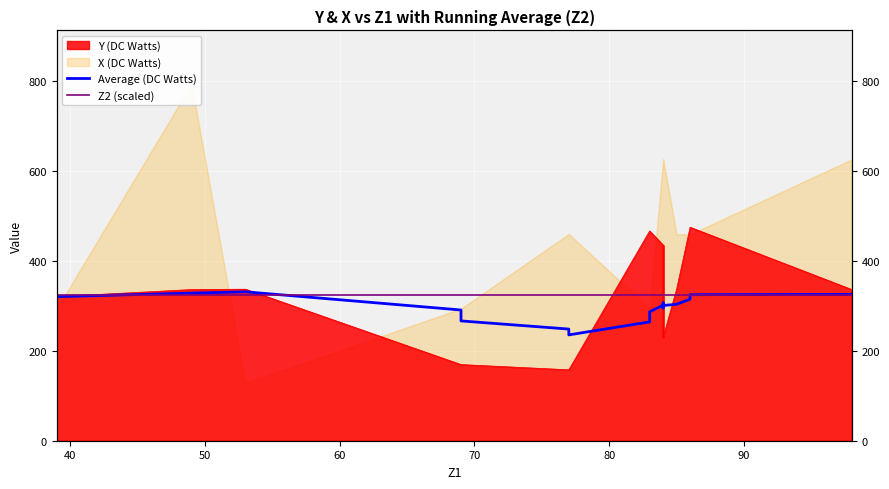

What is the difference between the second highest and minimum values in the Average (DC Watts) series?

92.9